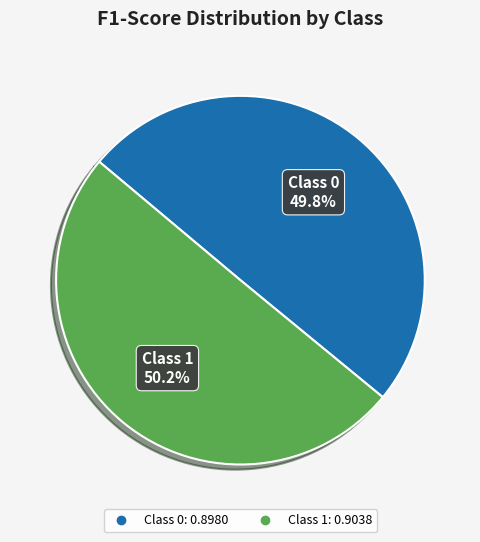

Is there a majority slice in this chart?

Yes